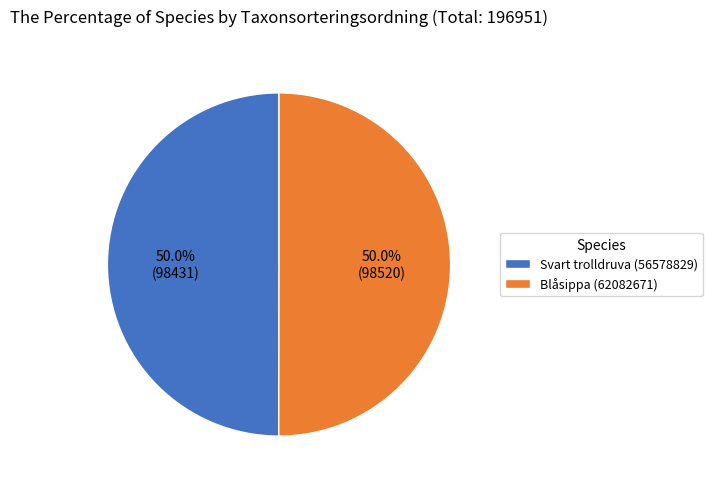

To the nearest percent, what portion does Svart trolldruva (56578829) represent?

50%